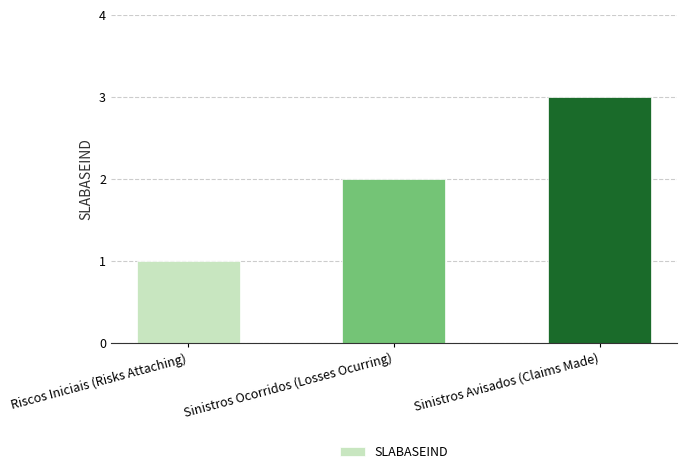

Rank the categories by value from lowest to highest.

Riscos Iniciais (Risks Attaching), Sinistros Ocorridos (Losses Ocurring), Sinistros Avisados (Claims Made)